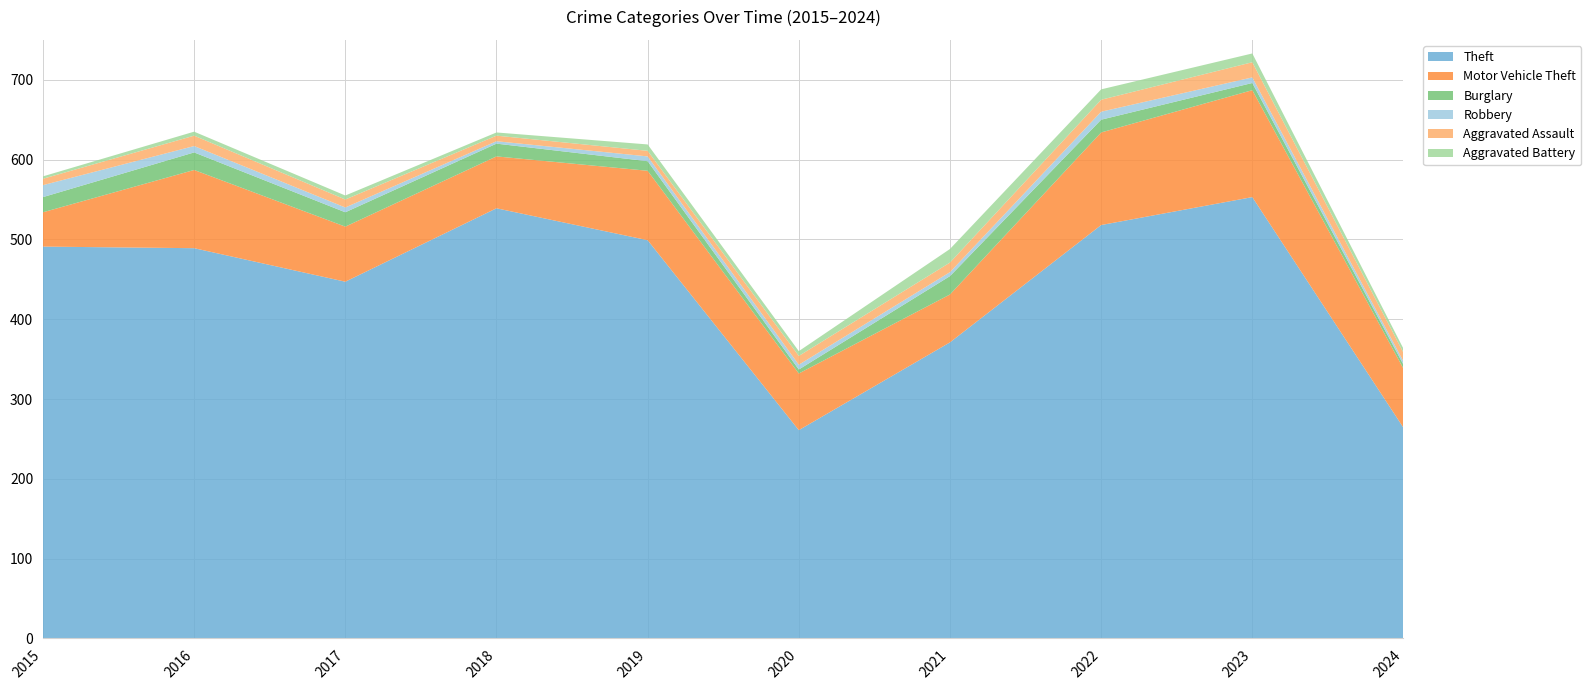

Reading right to left, transcribe all the data shown in this chart.

Theft: 264	553	518	371	261	499	539	447	489	491
Motor Vehicle Theft: 74	134	116	60	71	87	65	69	98	43
Burglary: 5	9	16	23	5	12	16	18	22	19
Robbery: 4	7	10	5	6	6	3	6	8	15
Aggravated Assault: 11	19	15	12	11	7	7	10	13	8
Aggravated Battery: 5	11	13	17	6	8	4	5	5	3